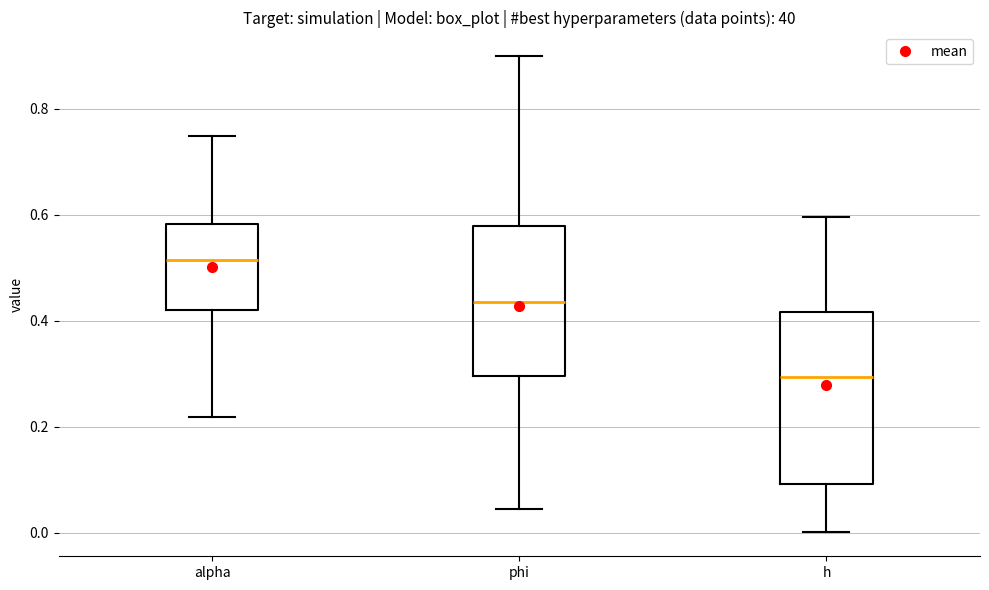

Comparing the boxes themselves (not the whiskers), which one is the tallest?

h